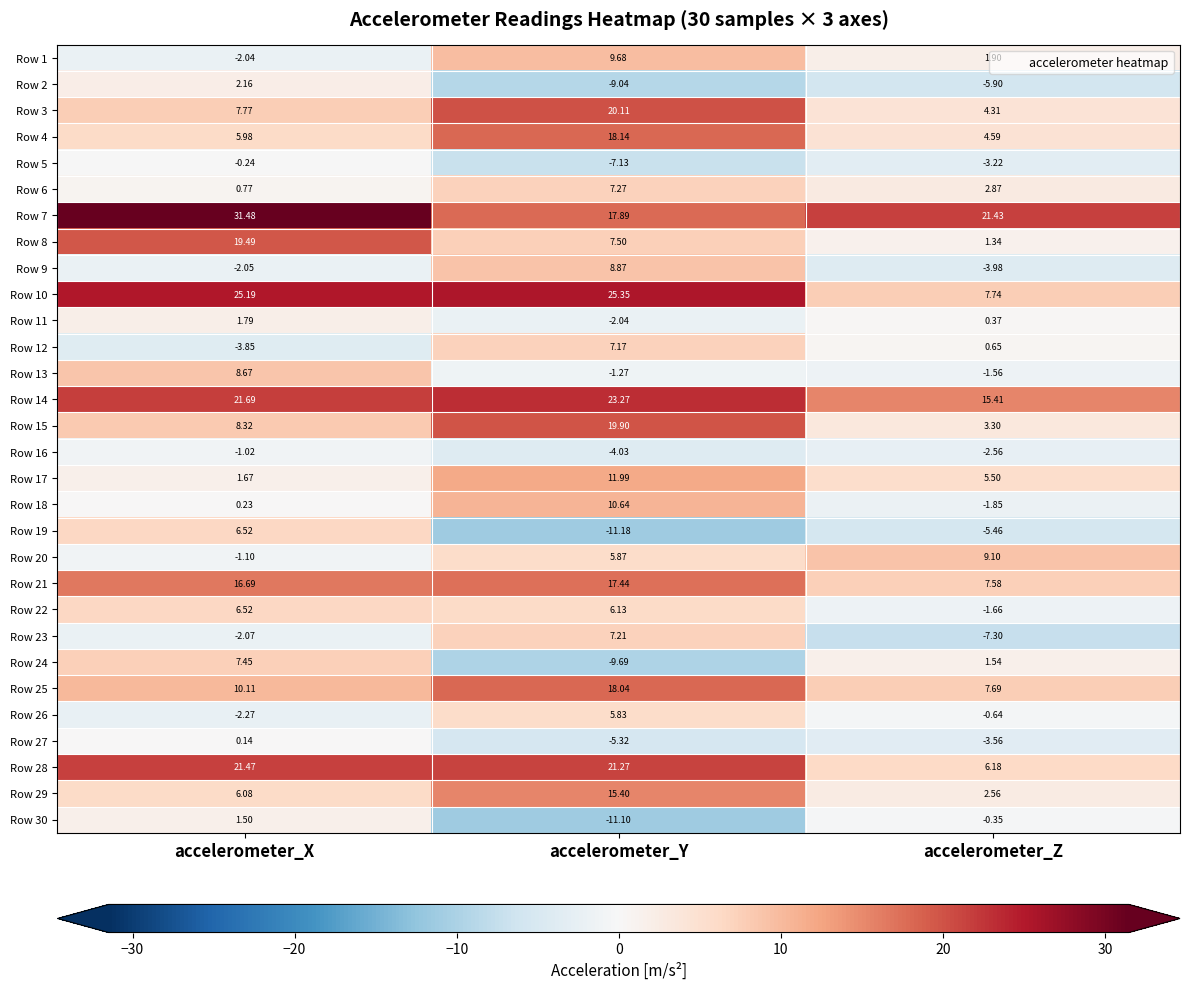

Where does the Row 24 series first go above 1?

accelerometer_X